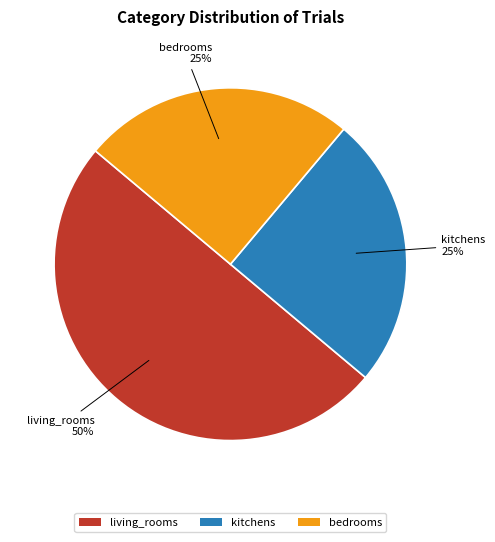

Combined, do living_rooms and kitchens account for over 50%?

Yes